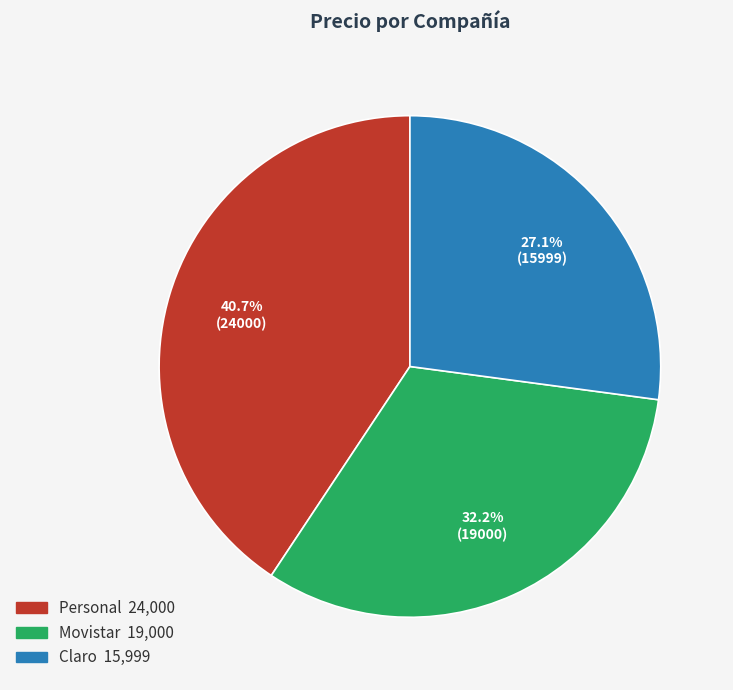

Does any single category account for the majority?

No